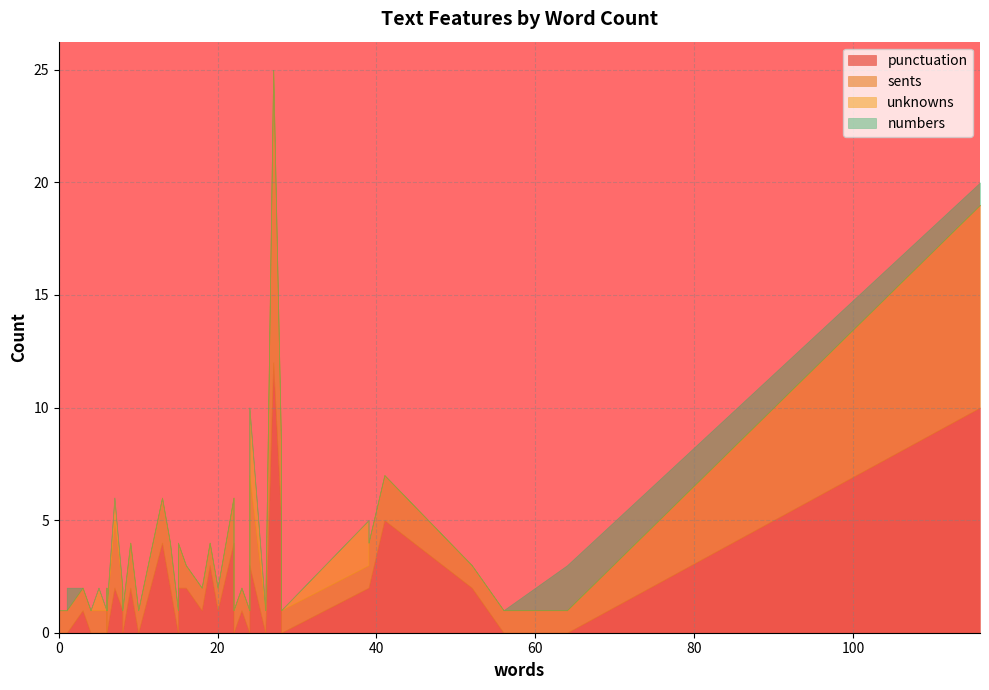

What is the difference between the sents values at 14 and 3?

1